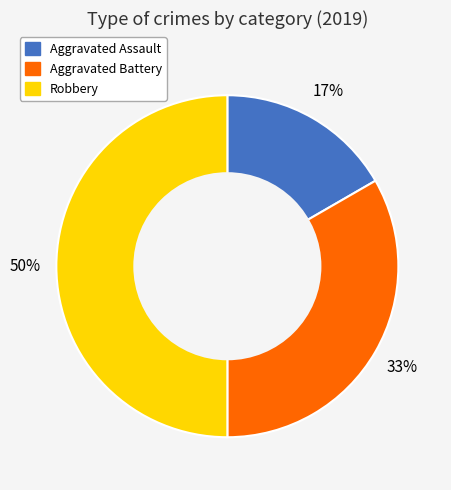

Does Aggravated Assault represent more than half of the total?

No